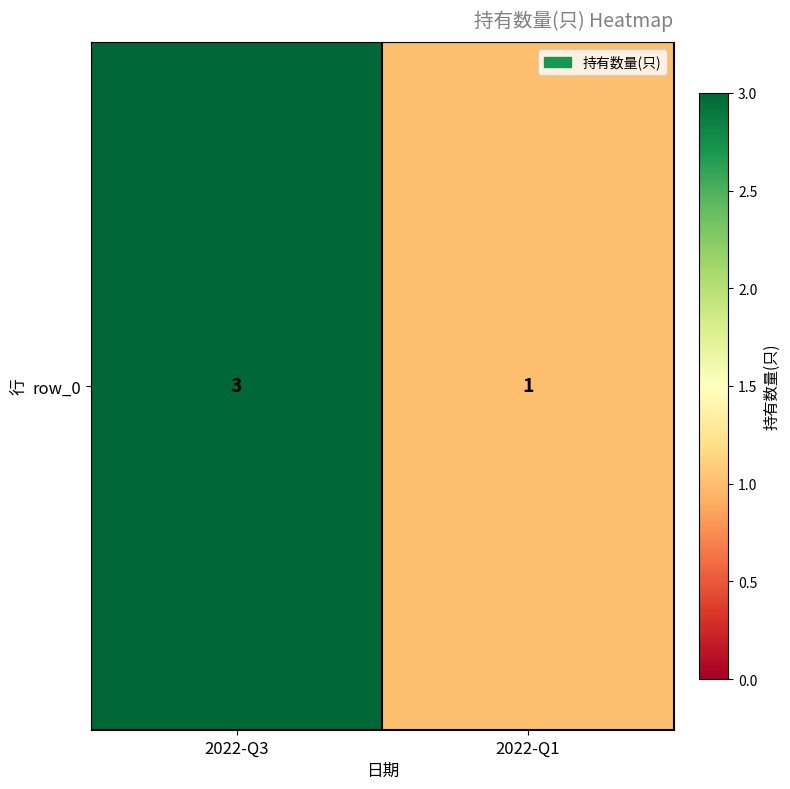

What is the sum of all values?

4